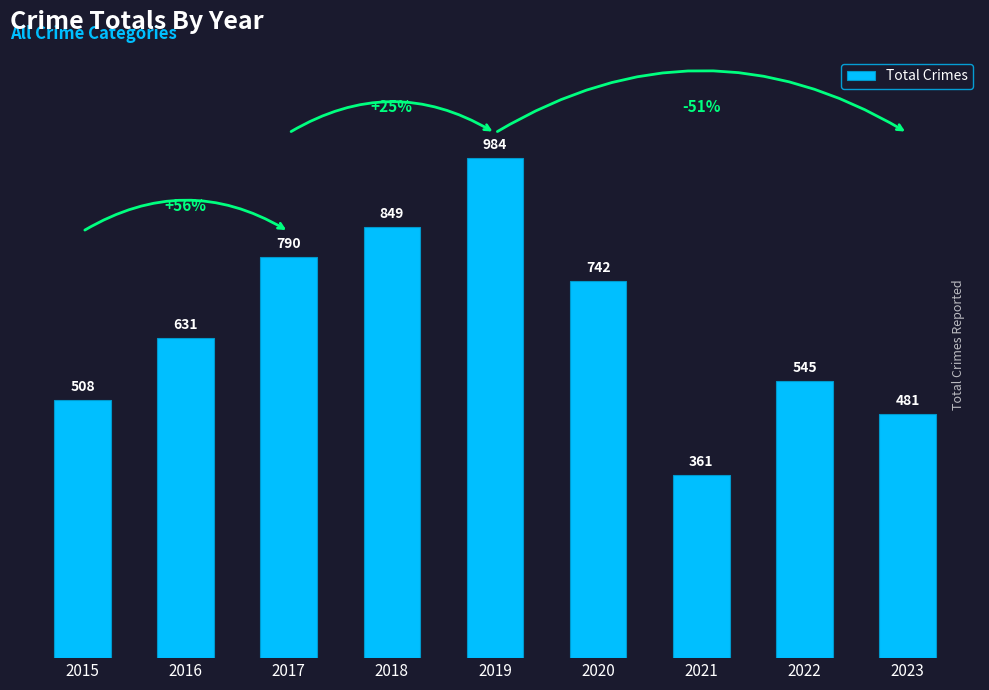

What is the greatest value displayed?

984